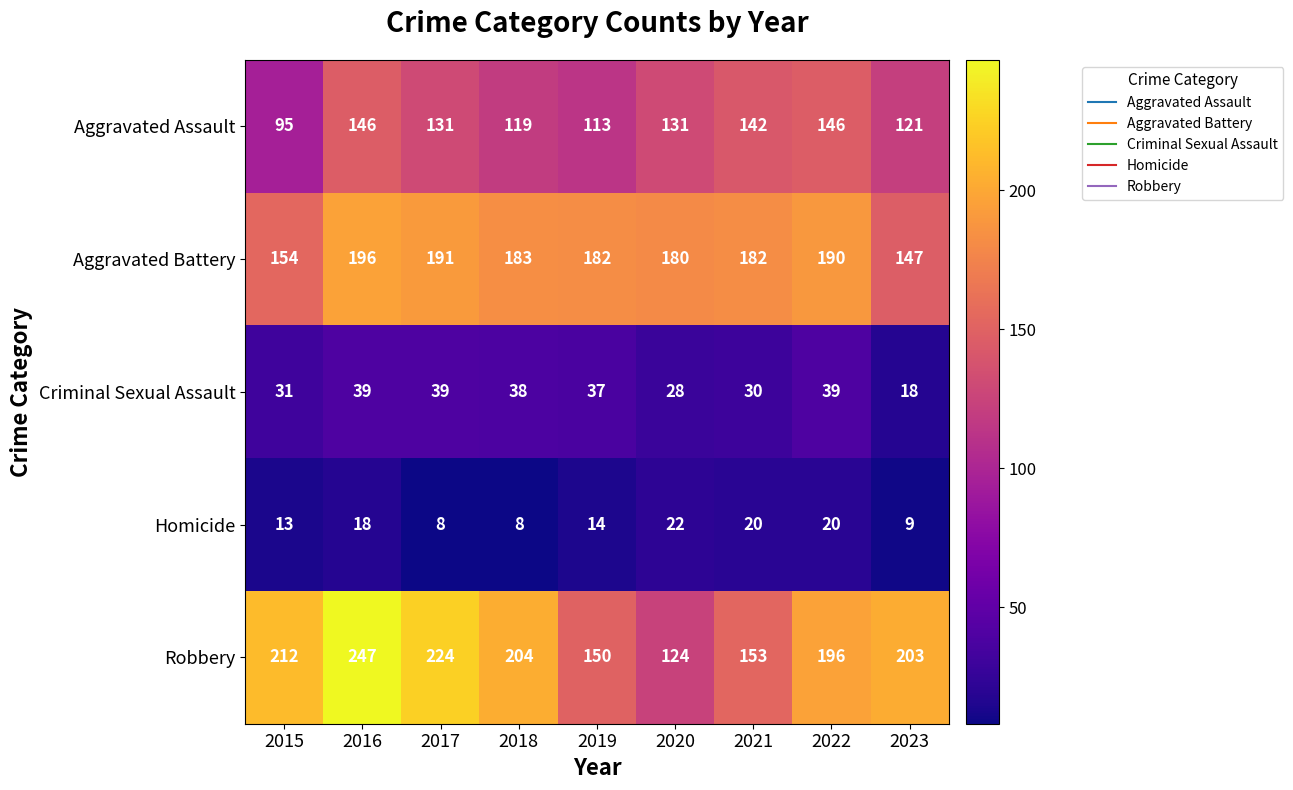

At which category is the sum across all series the highest?

2016